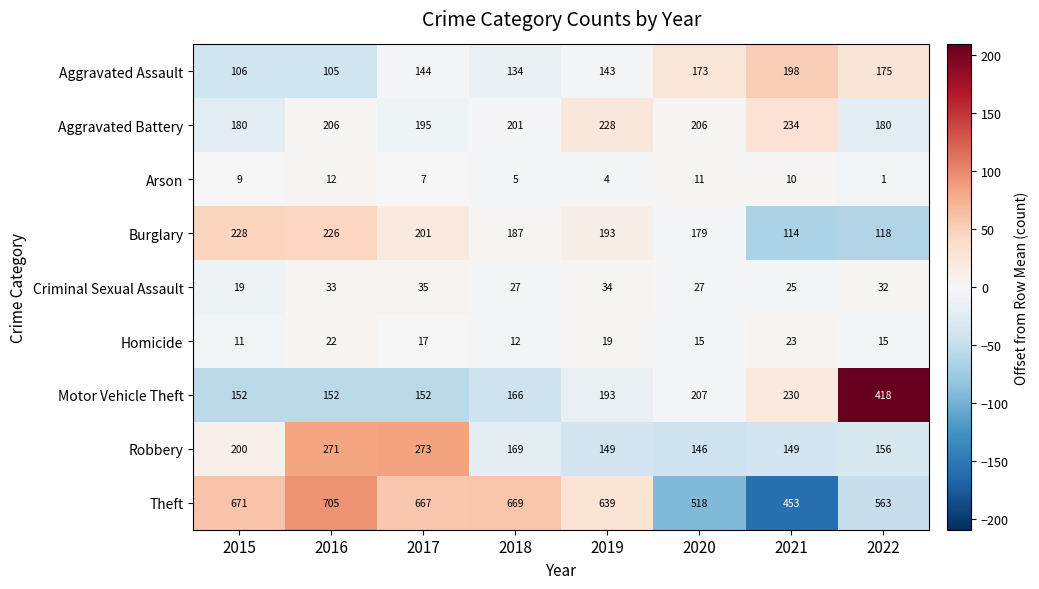

The Homicide series shows 12 at 2018. True or false?

True